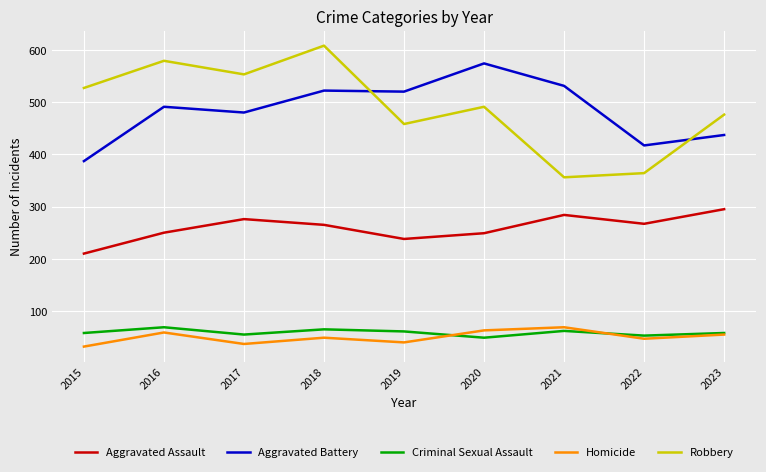

At which category is the sum across all series the highest?

2018